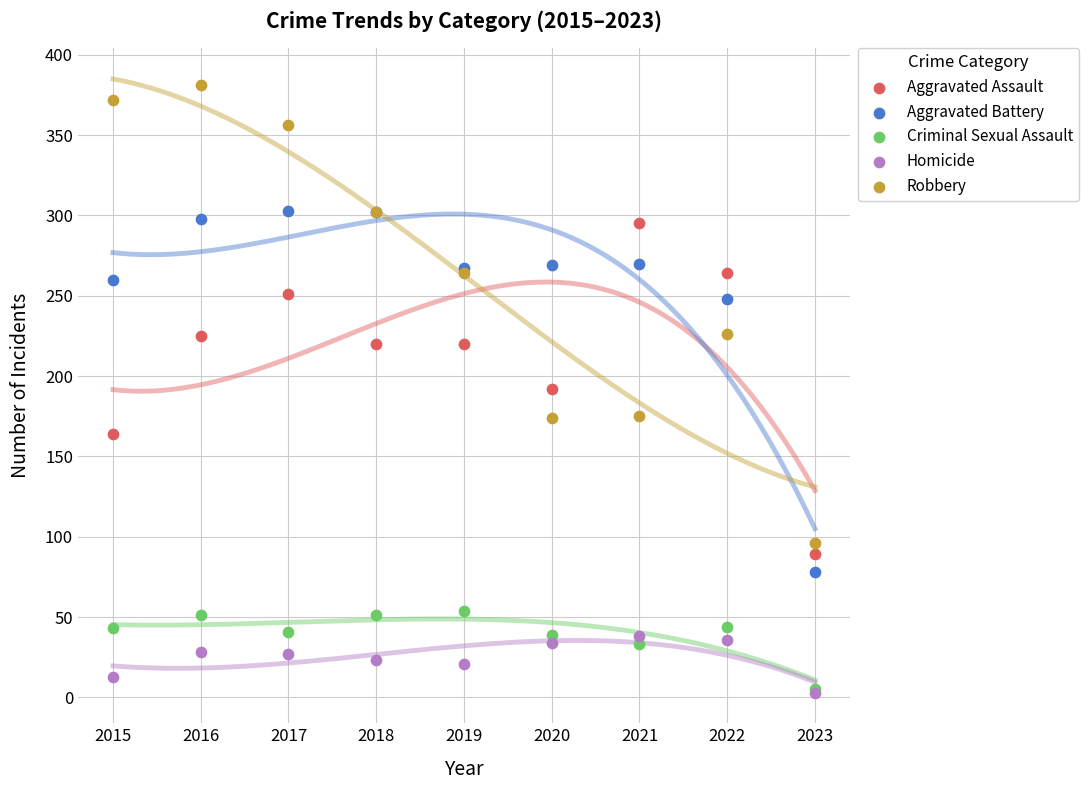

Which series contains the lowest Y value?

Homicide